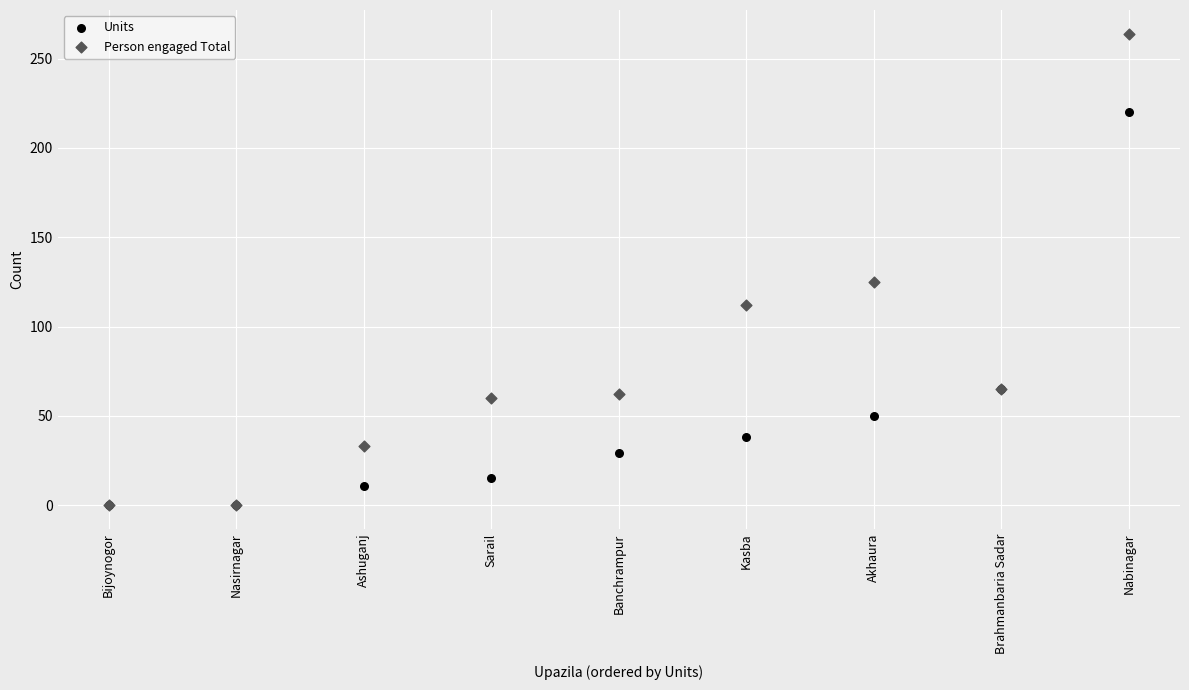

Across all series, what Y value is closest to 132?

125